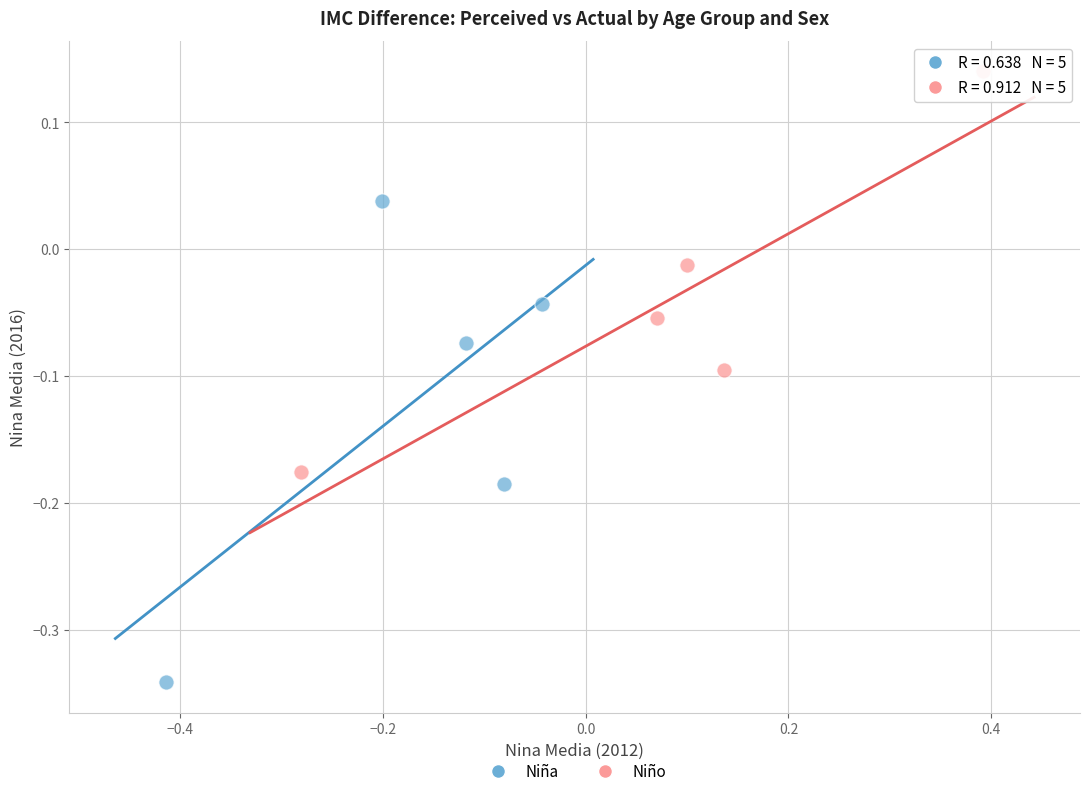

Which series contains the lowest Y value?

Niña